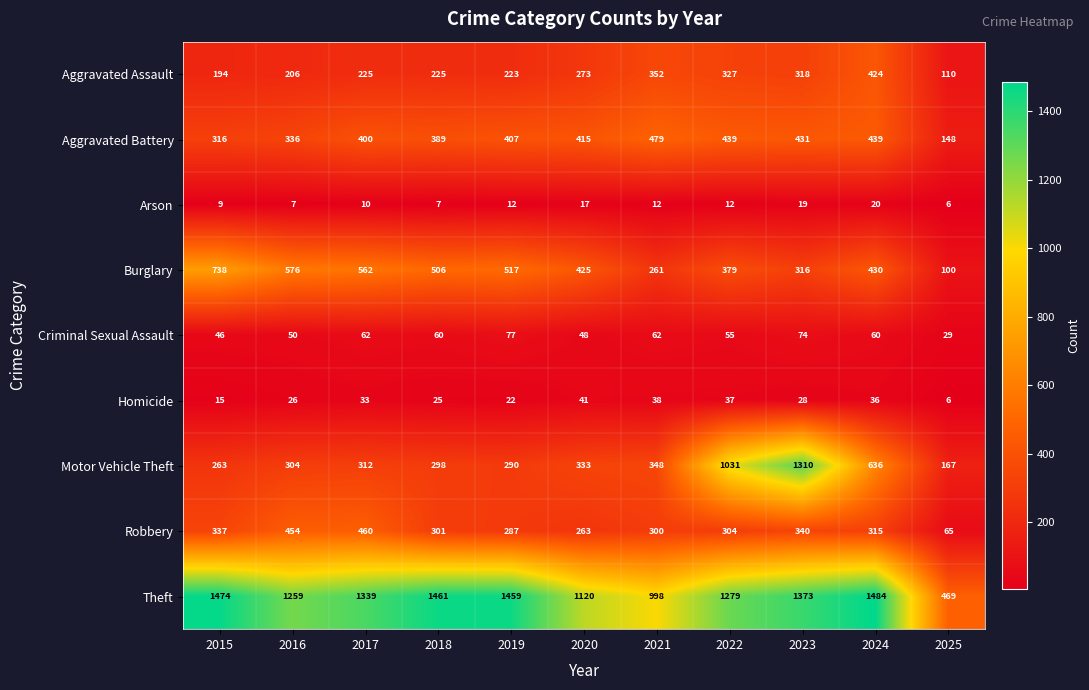

What value does the Robbery series have at 2023, to the nearest 5?

340